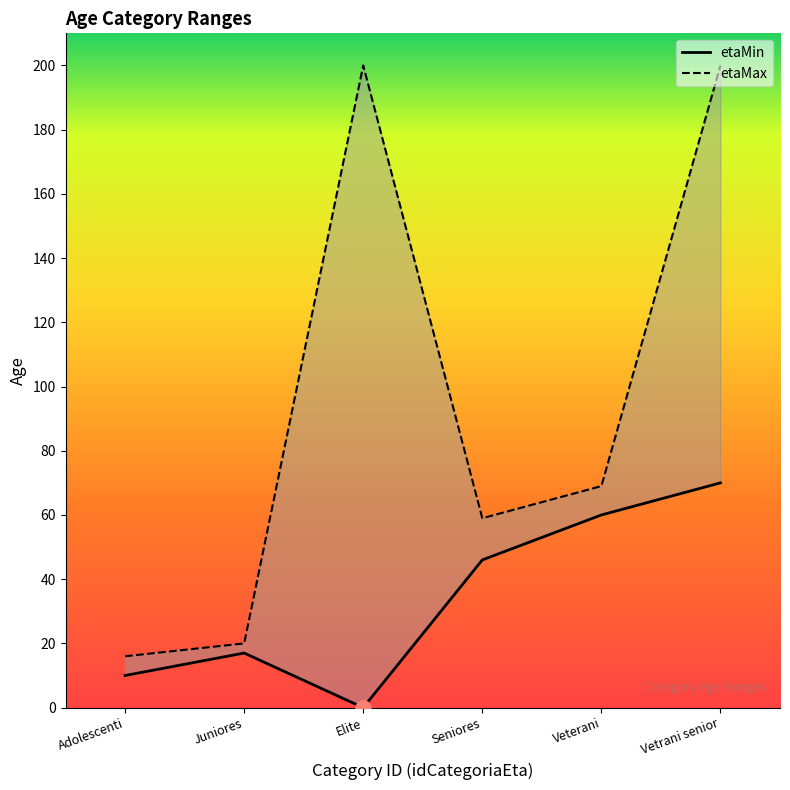

Which series contains the highest Y value?

etaMax